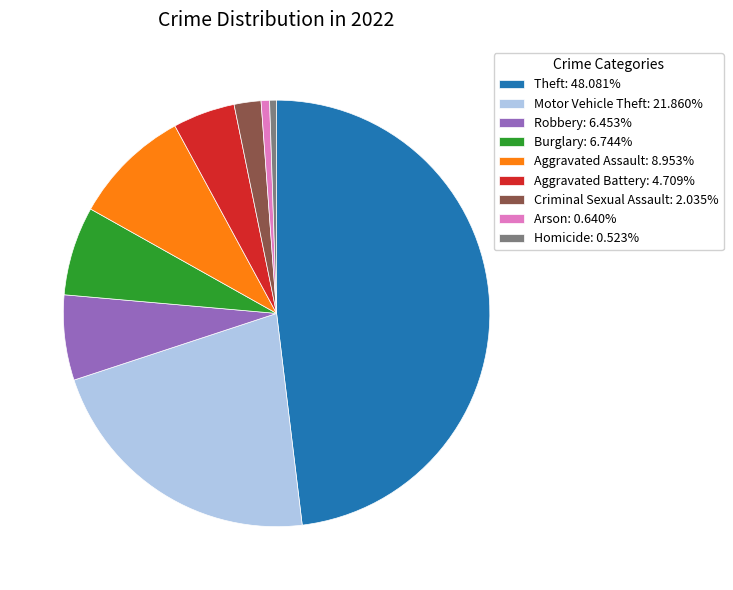

Is there a majority slice in this chart?

No